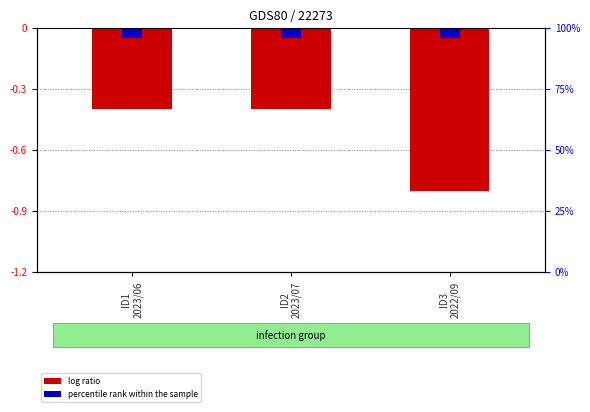

Which category has the highest value across all series?

ID1
2023/06